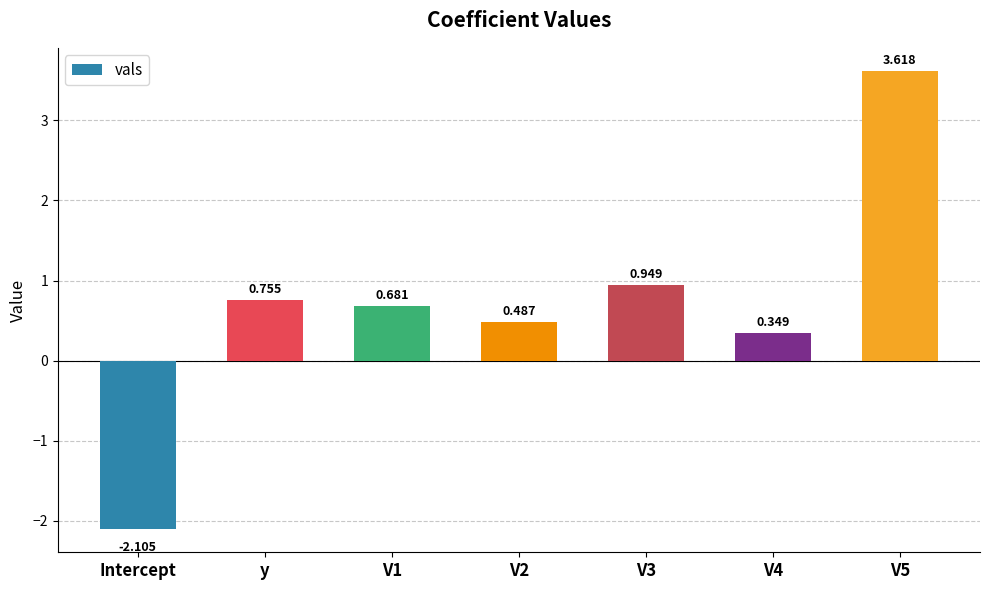

The chart shows a value of 0.1 at V4. True or false?

False